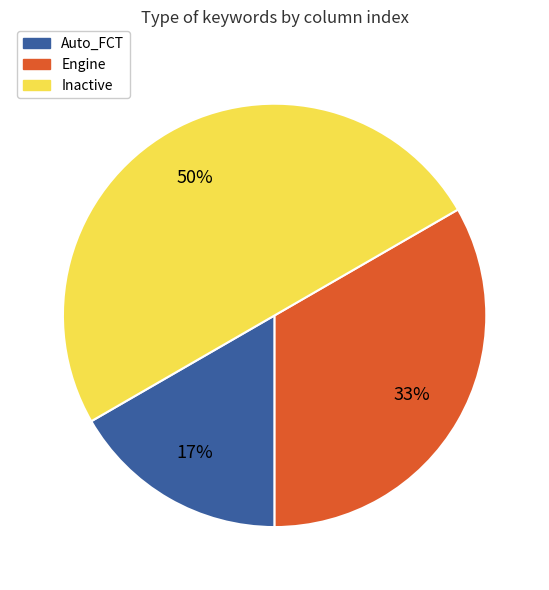

True or false: Inactive accounts for 50% of the total.

True